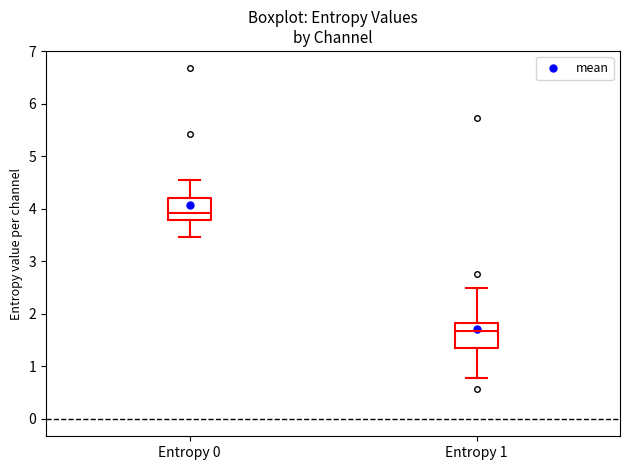

Reading left to right, read every box against the y-axis: the position of its median line, the range the box covers, and the ends of its whiskers. The values are not printed on the chart, so give them approximately, as read against the axis.

Entropy 0: median 3.9, box 3.8 to 4.2, whiskers 3.5 to 4.6
Entropy 1: median 1.7, box 1.3 to 1.8, whiskers 0.8 to 2.5